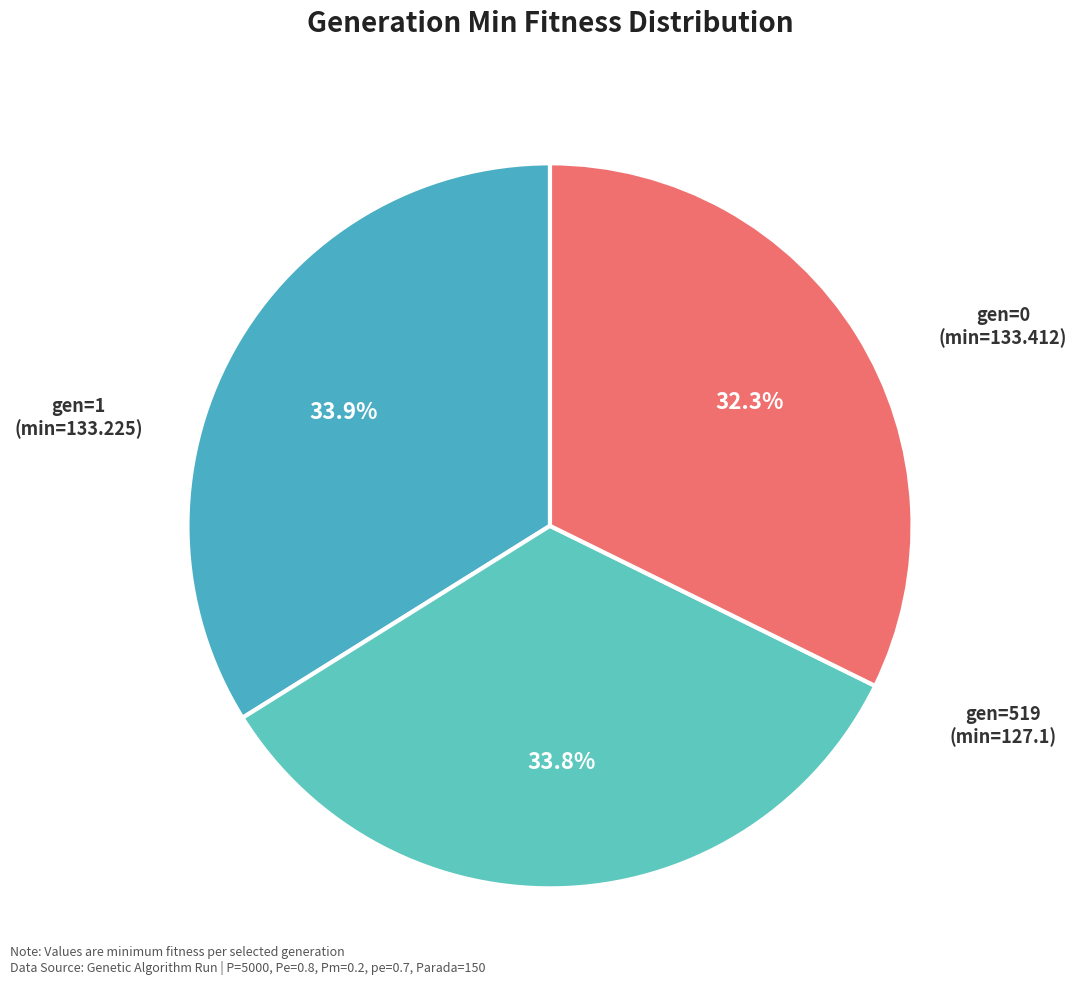

To the nearest percent, what is the difference between the largest and smallest slice percentages?

2%